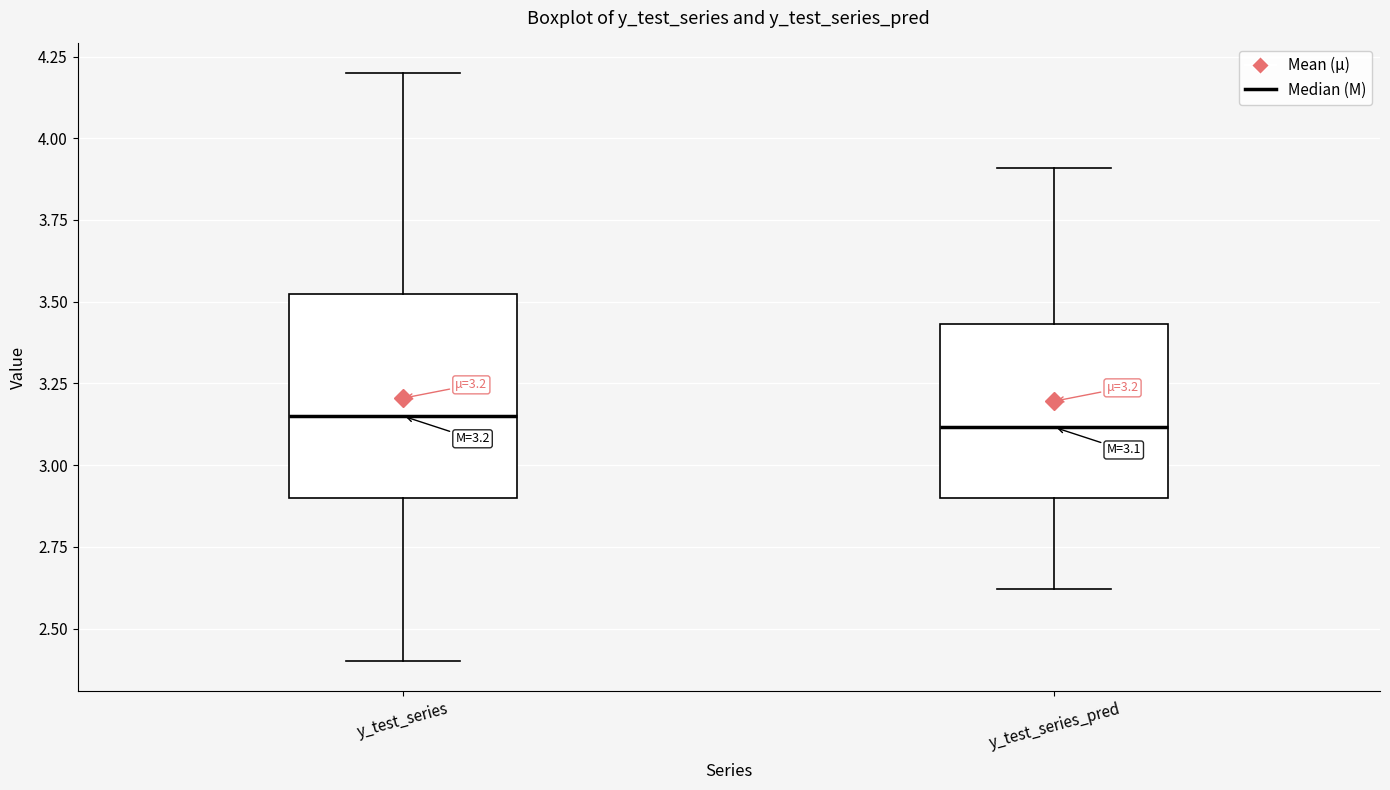

Comparing the boxes themselves (not the whiskers), which one is the tallest?

y_test_series